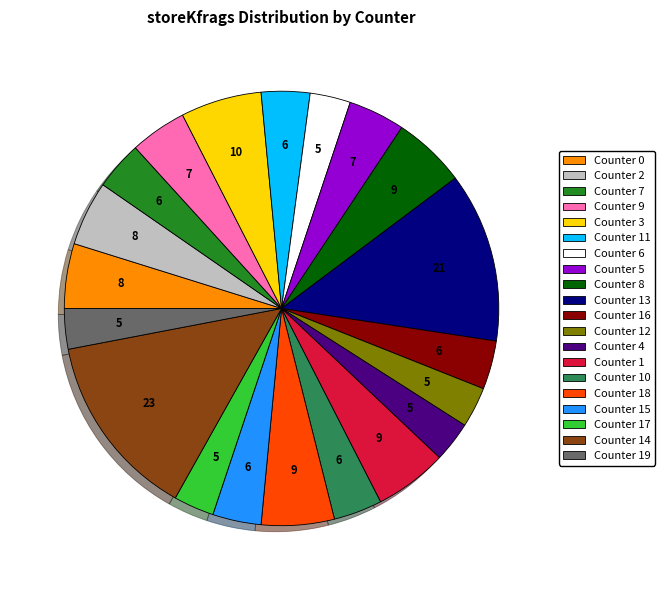

Which slice is the largest?

Counter 14